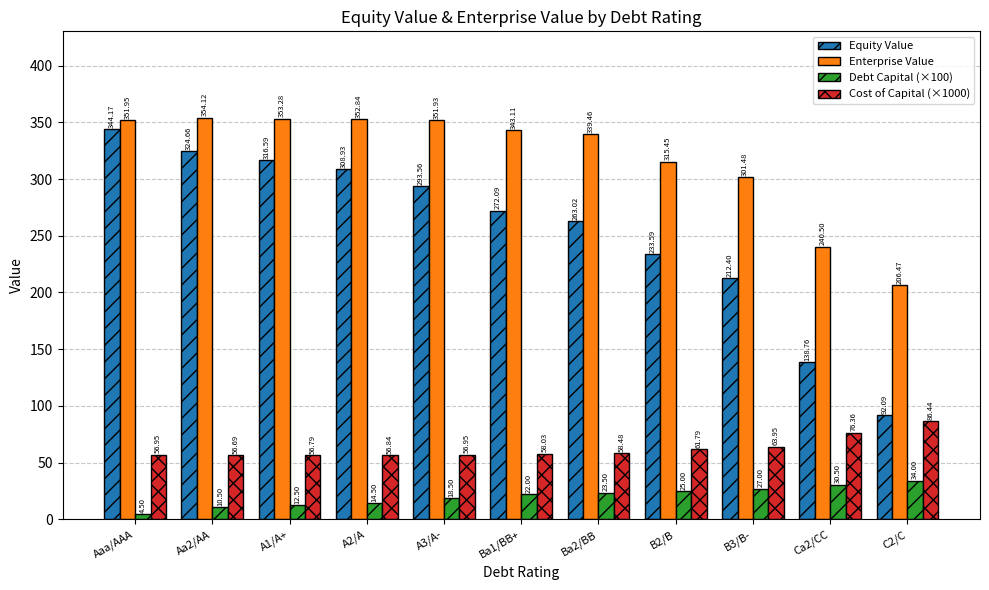

How many bars are there in total?

44